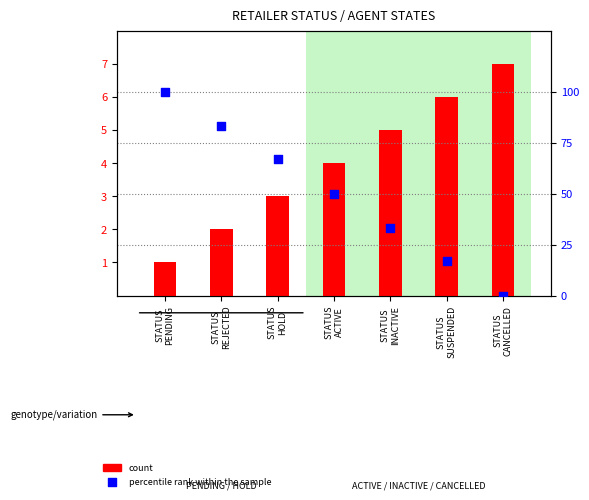

Which series has the widest spread of Y values?

percentile rank within the sample